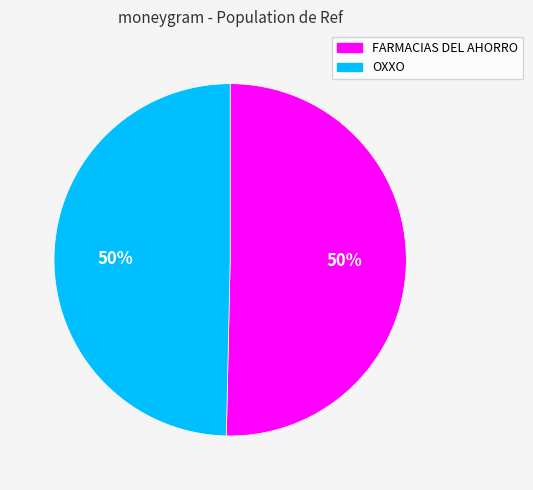

What percentage is the OXXO slice, to the nearest percent?

50%